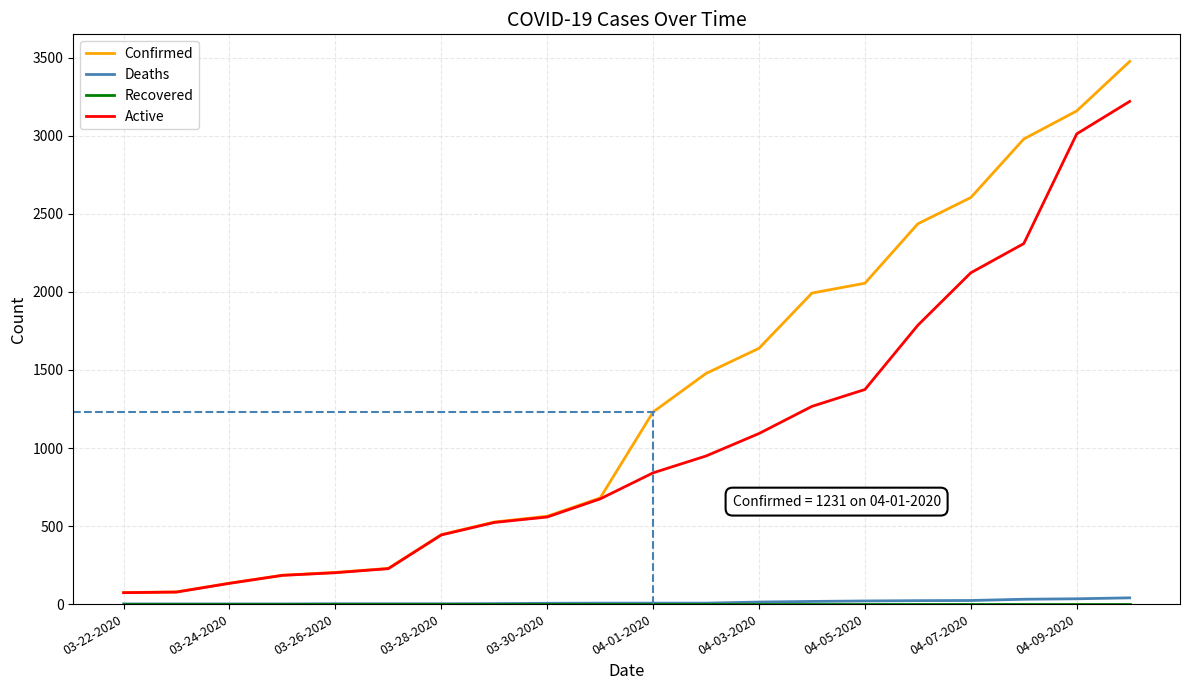

Which series has the largest range (max minus min)?

Confirmed